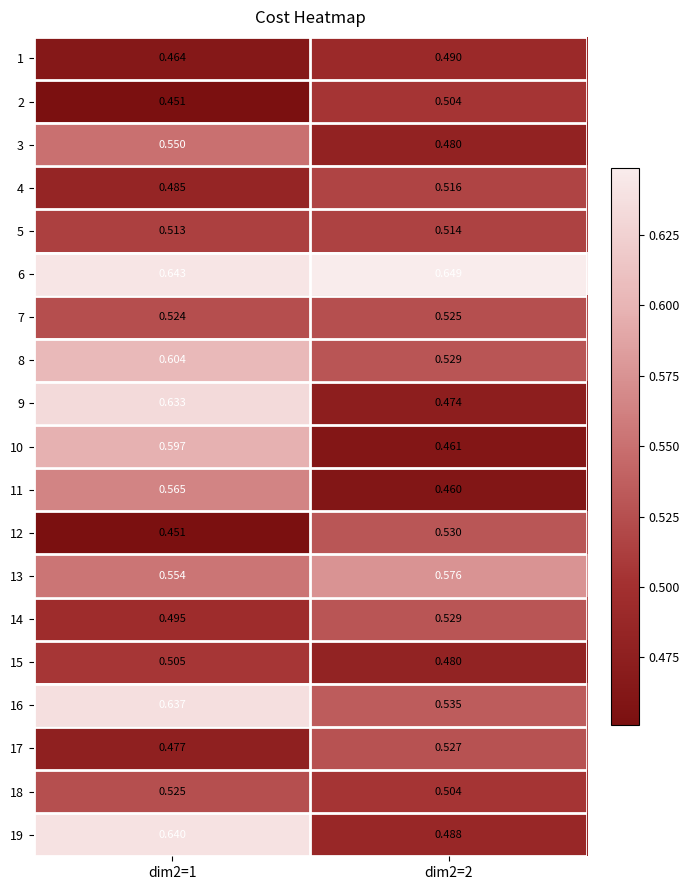

Is the value of 1 at dim2=2 greater than the value of 19 at dim2=2?

Yes